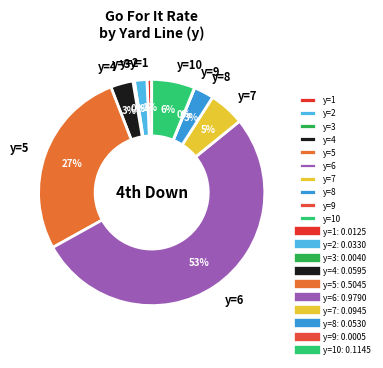

The y=7 slice represents 5% of the pie. True or false?

True